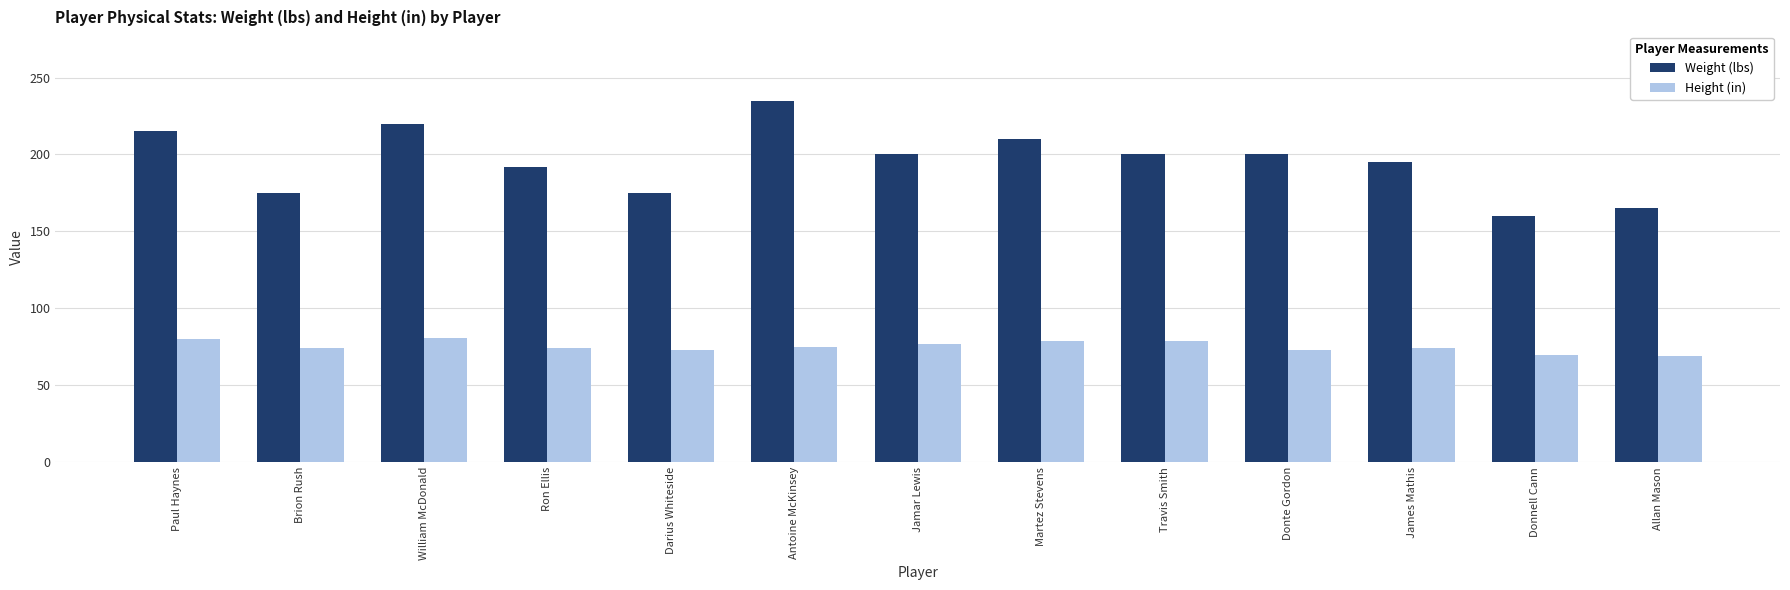

Read the Height (in) value at Travis Smith.

79